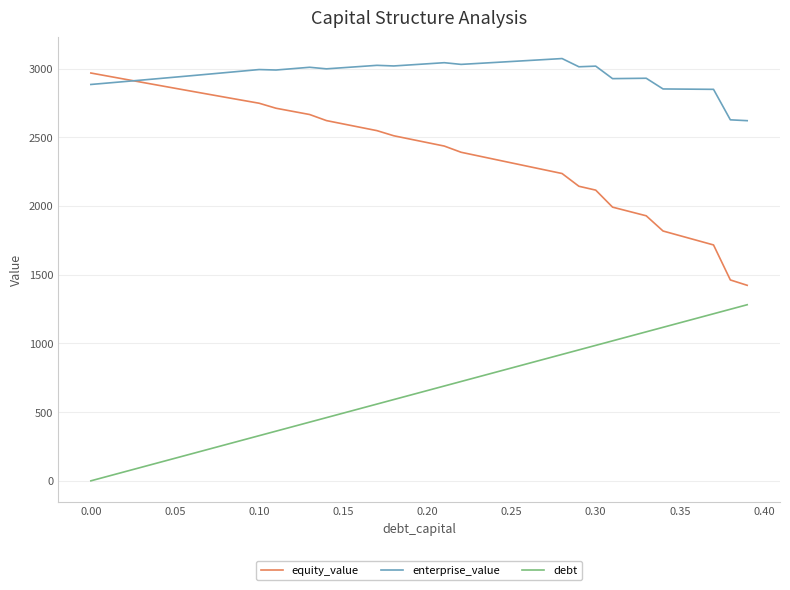

True or false: debt and equity_value intersect in this chart.

False